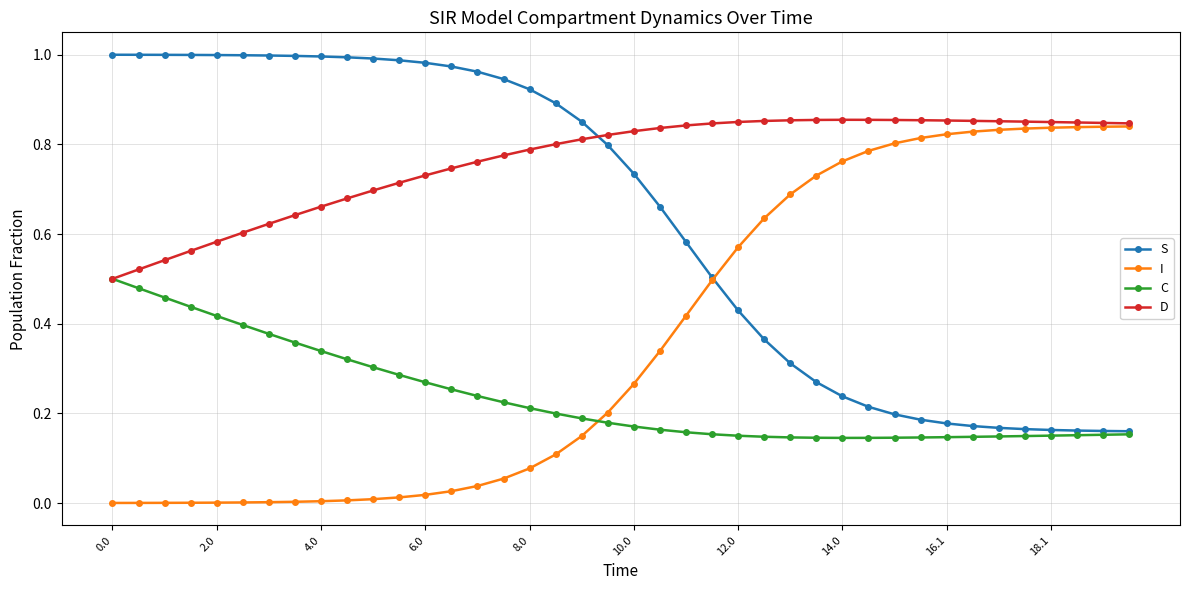

Which series ends up on top after the final intersection of I and C?

I